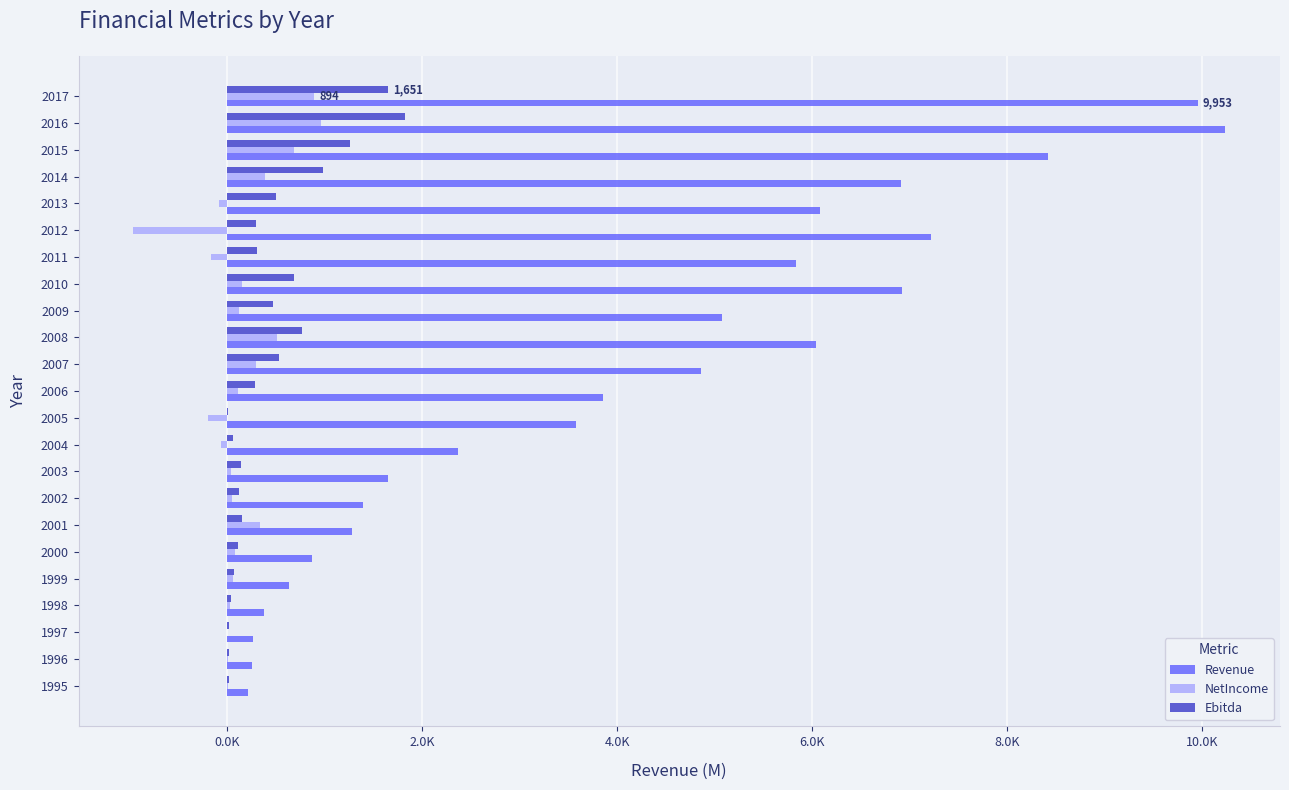

What is the value of the Revenue bar at the 12th from the left?

3854.3